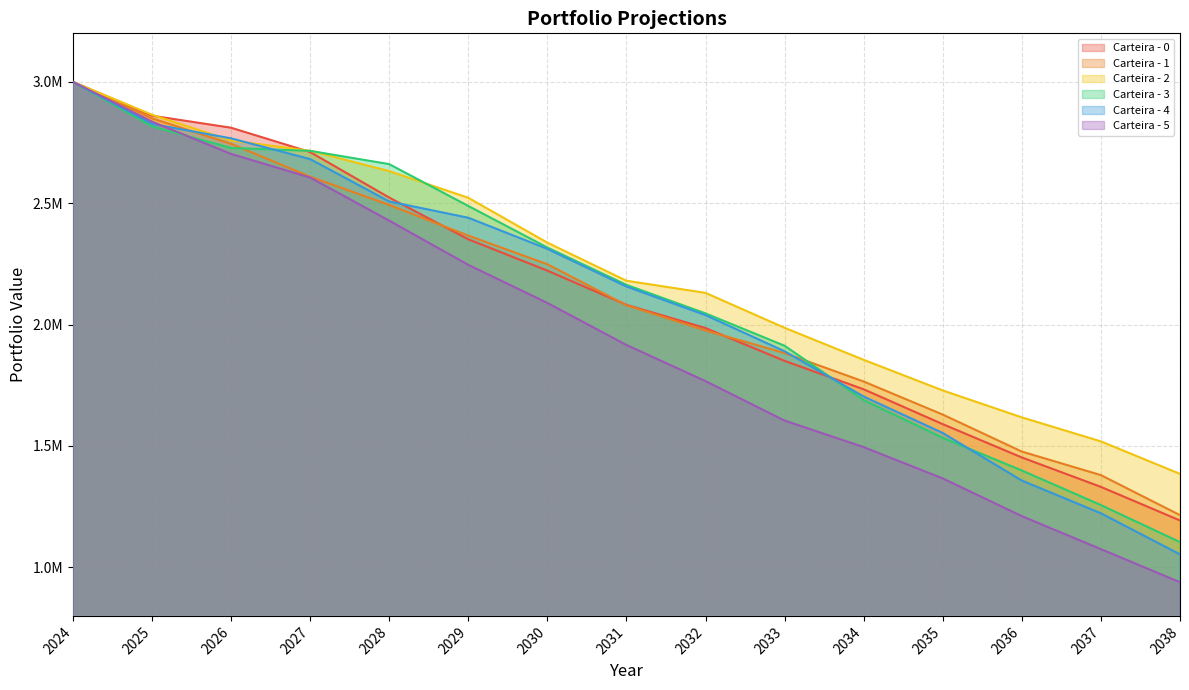

What is the greatest value displayed?

3000000.0